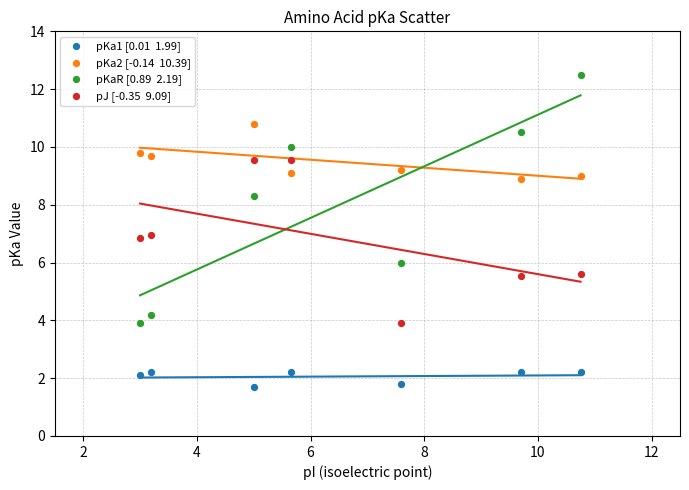

Across all data points, what is the range of X values (max minus min)?

7.8